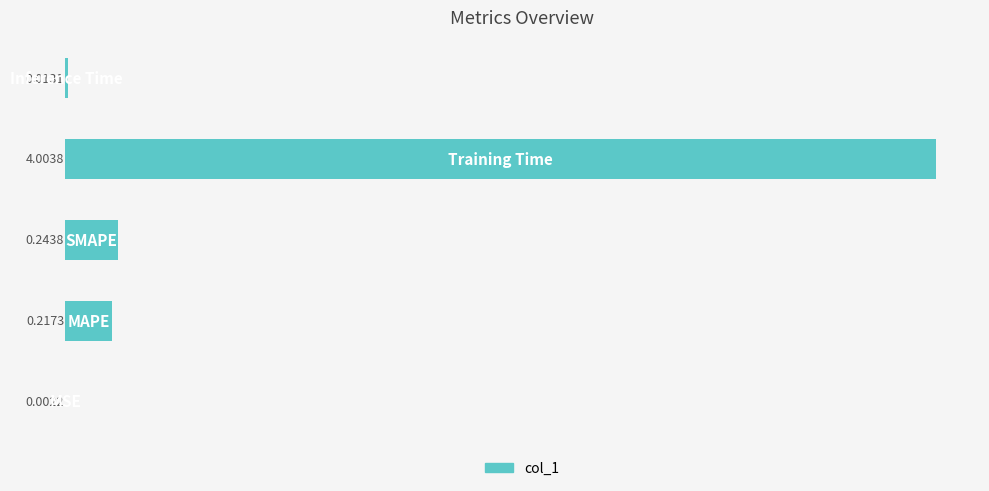

What is the sum of all values?

4.5